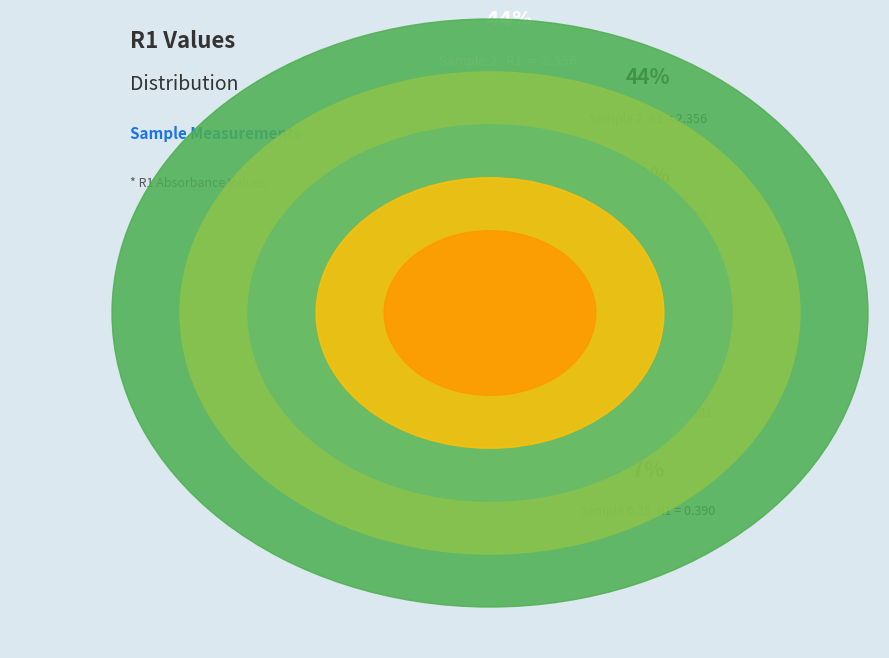

What is the change in value from 0.25 to samp?

+0.4